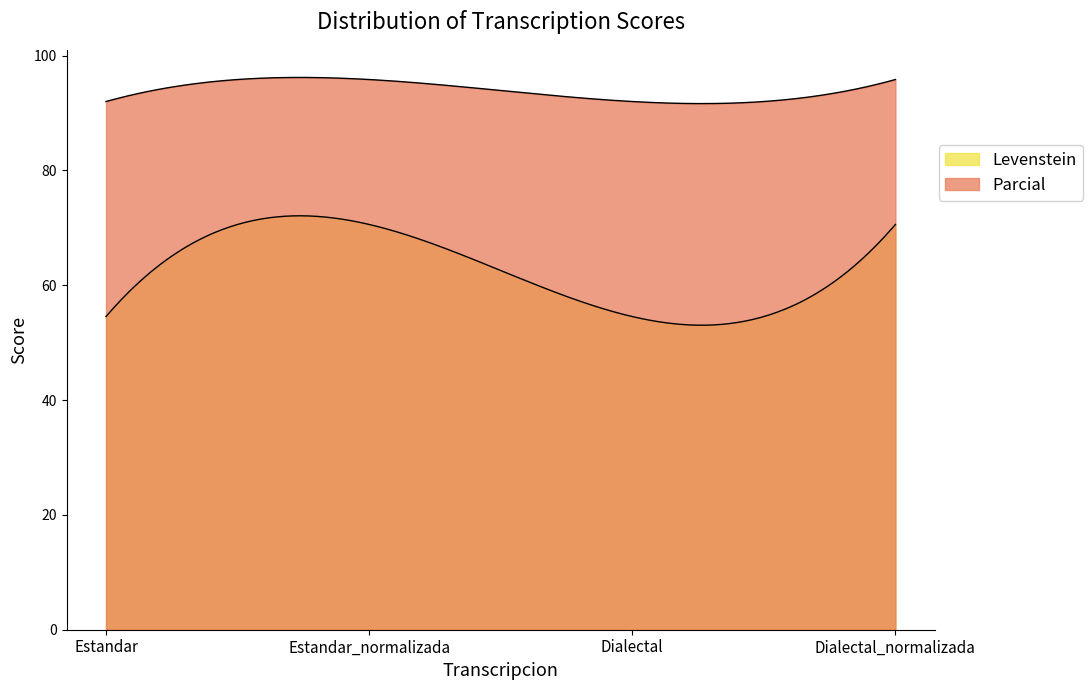

Rank the categories by Parcial value from lowest to highest.

Estandar, Dialectal, Estandar_normalizada, Dialectal_normalizada